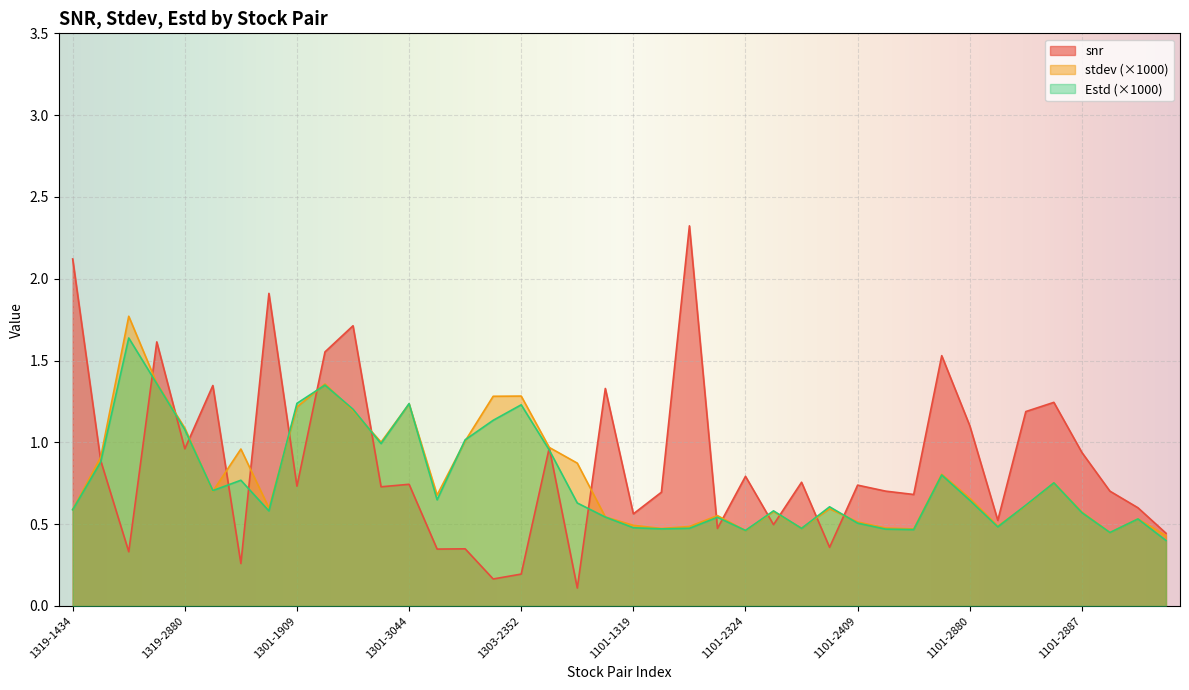

What is the value of the Estd point at the 4th from the left?

1.4